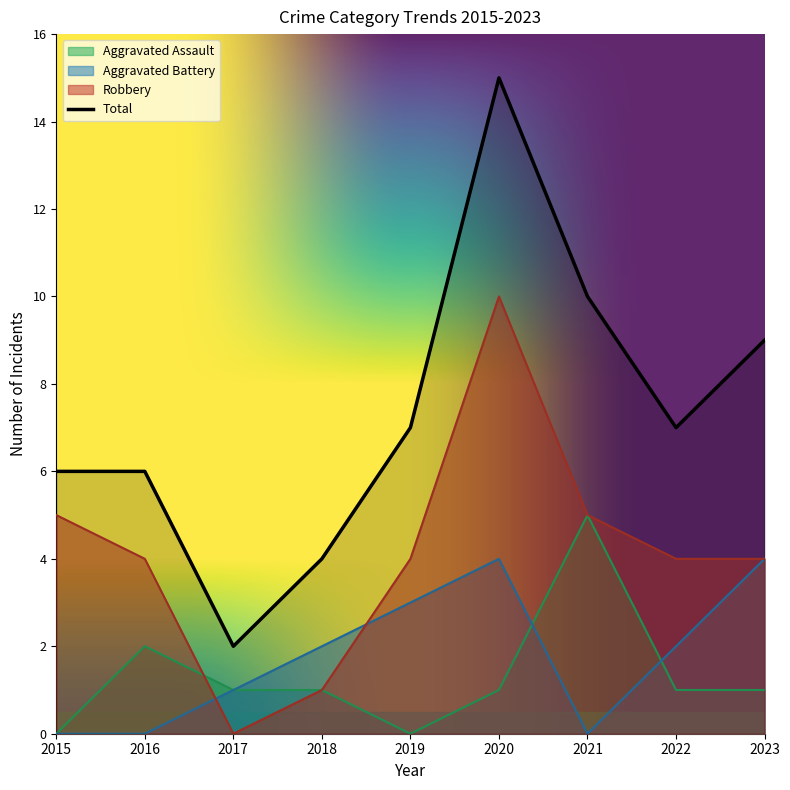

At which category does Total reach its first local valley?

2017